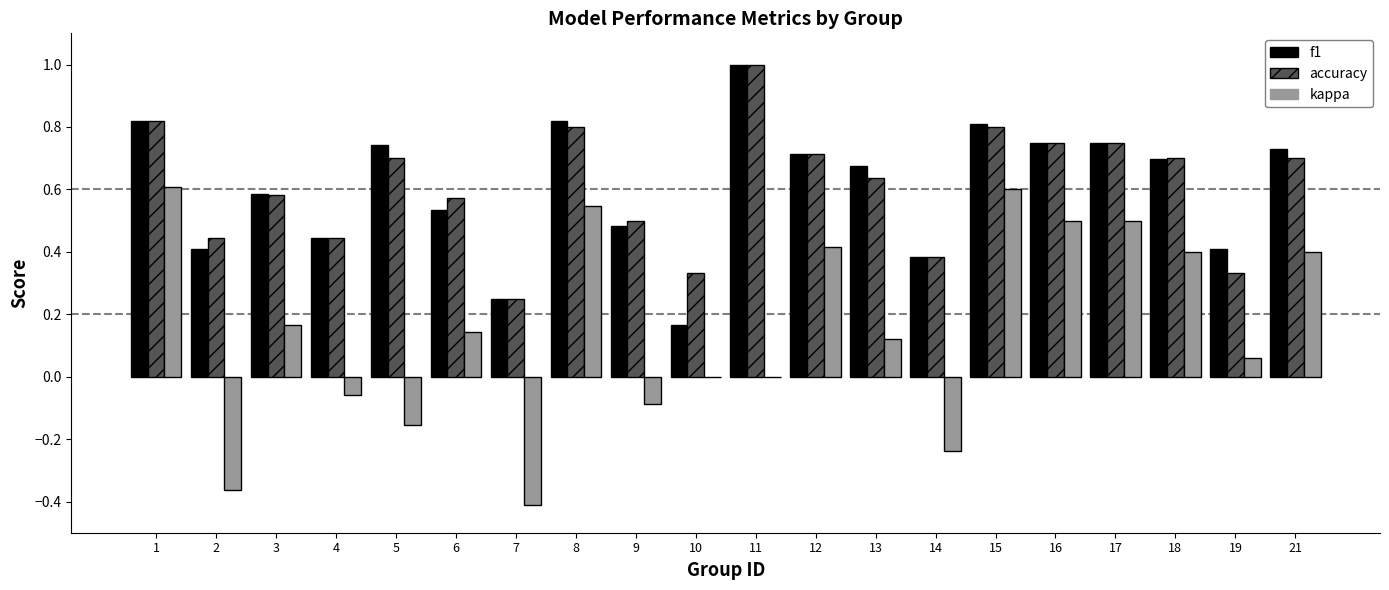

Is it true that kappa equals 0.2 at 12?

False